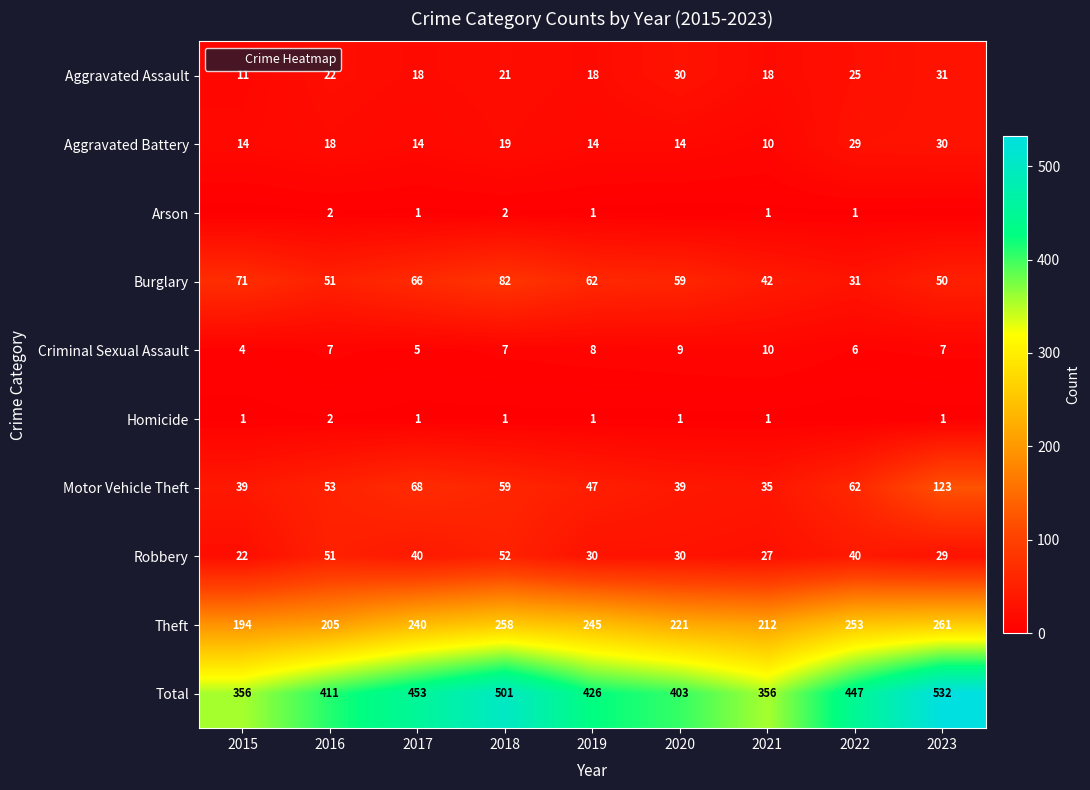

True or false: Theft has a value of 253 at 2022.

True